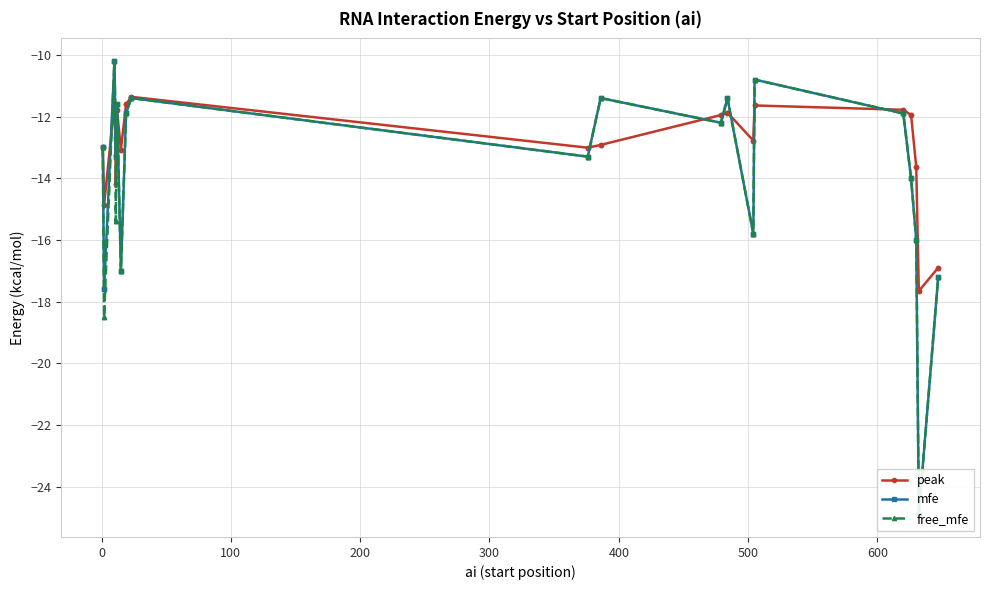

What position from the right is 600?

33